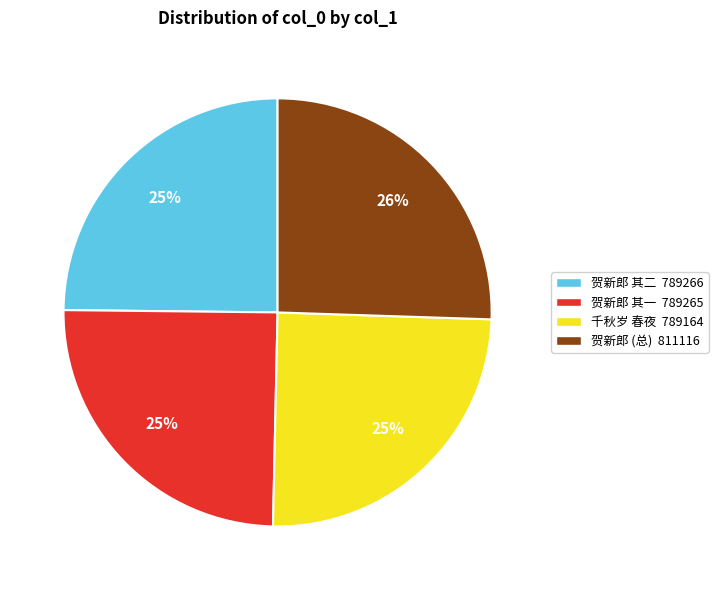

True or false: 千秋岁 春夜 789164 accounts for 25% of the total.

True